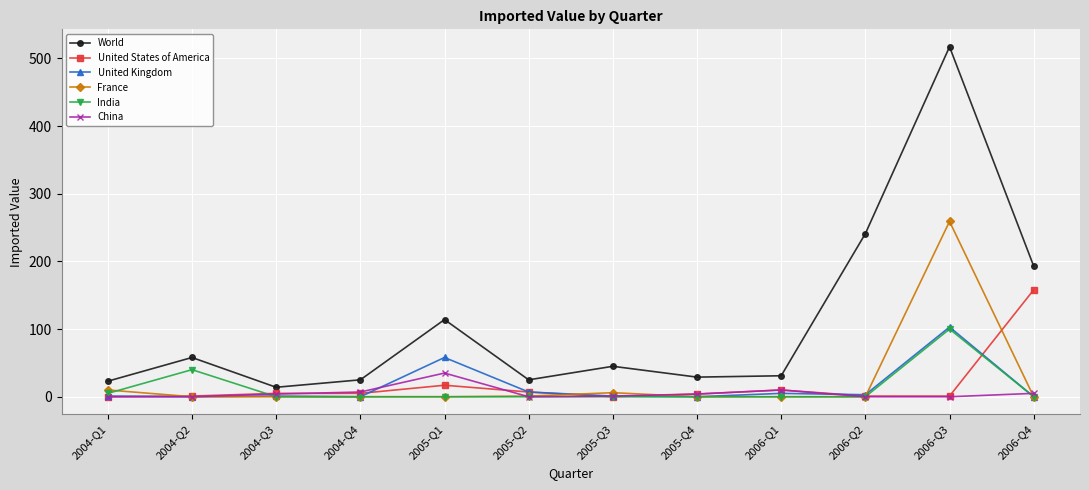

In United Kingdom, how many points are higher than both neighbors (excluding endpoints)?

4